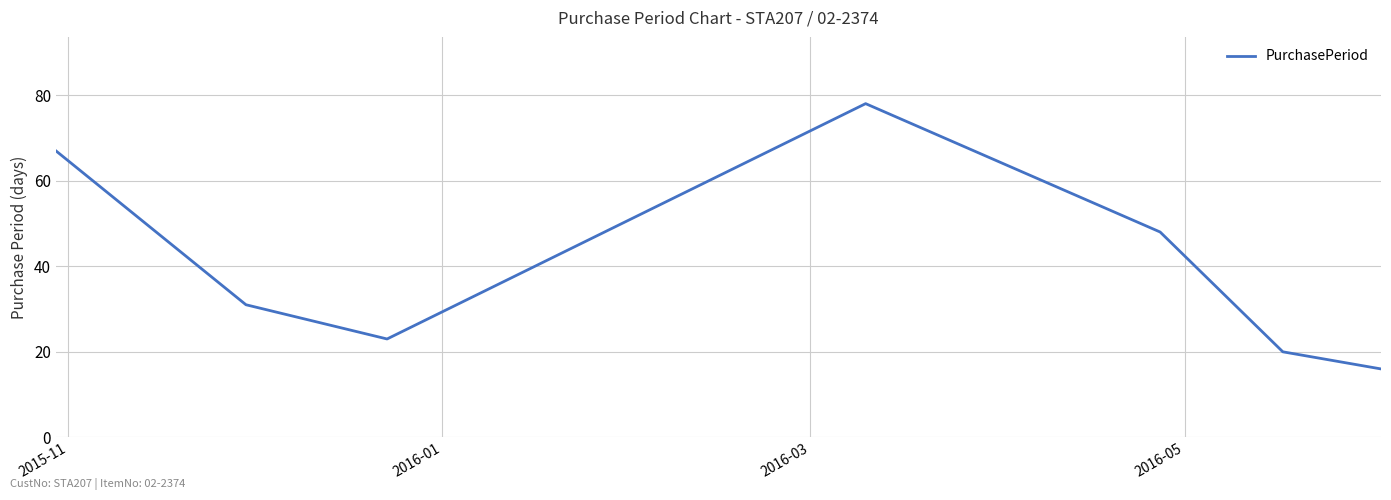

What is the greatest value displayed?

78